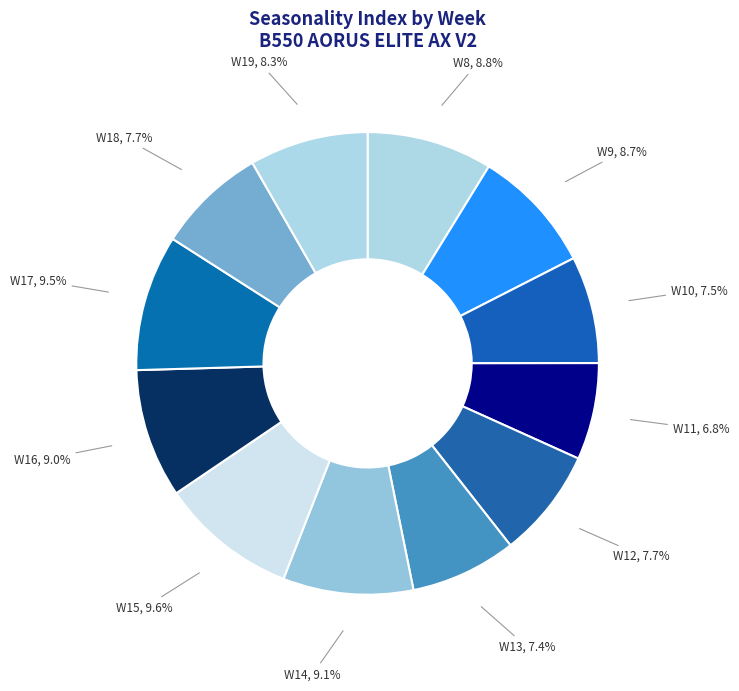

How many segments does this pie chart have?

12